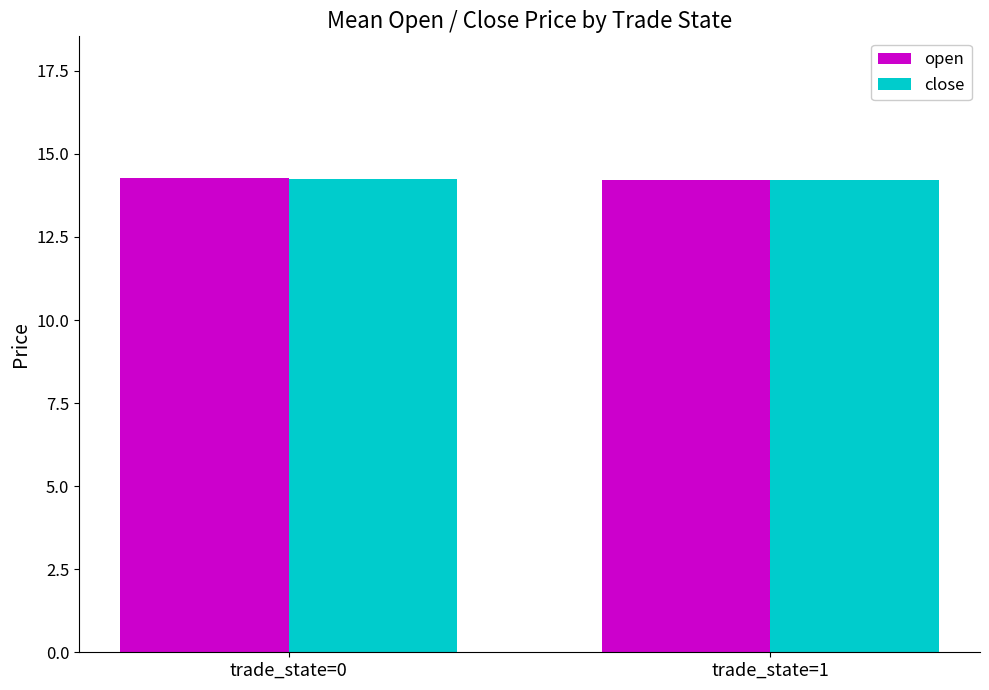

What is the average value of the close series?

14.2